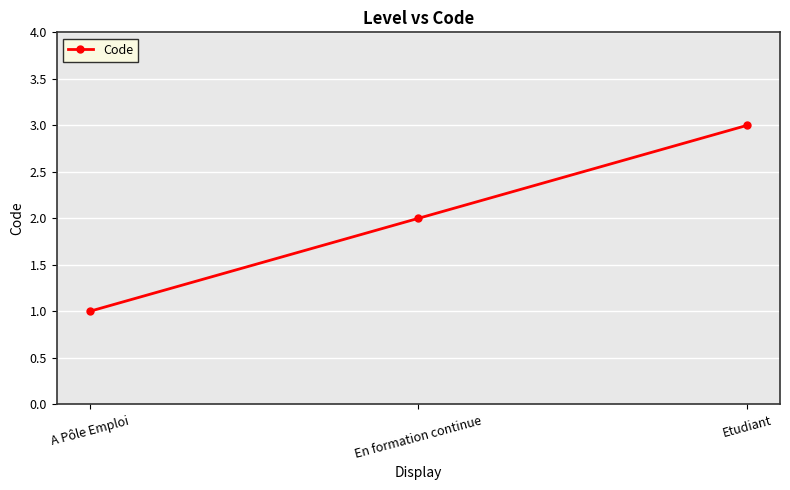

True or false: the data shows 5 at Etudiant.

False